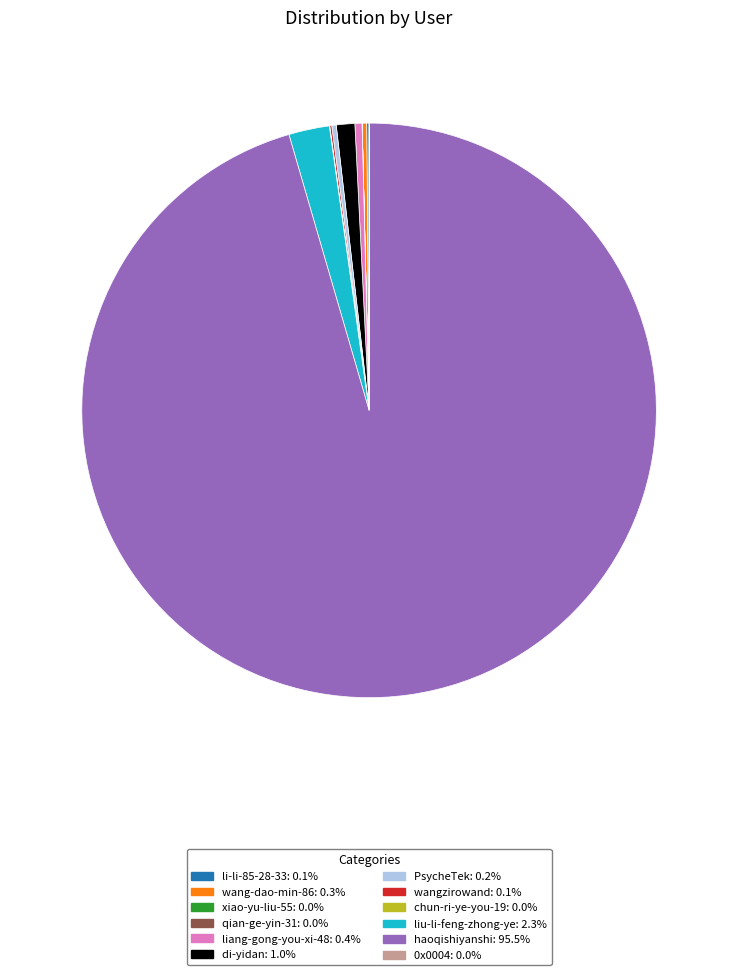

Which category has the biggest portion of the pie?

haoqishiyanshi